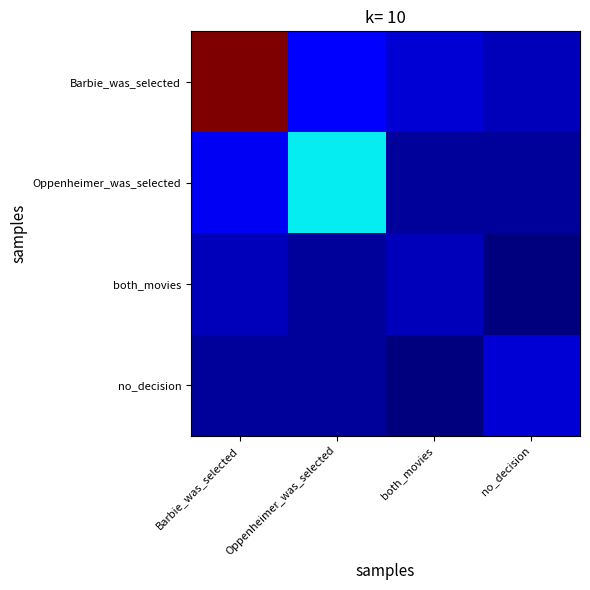

At which category is the sum across all series the highest?

Barbie_was_selected